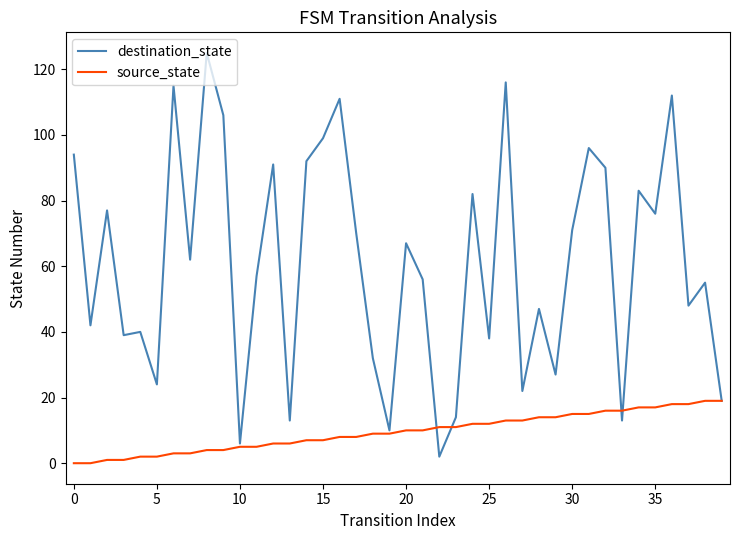

Reading left to right, list all the values displayed in this chart.

destination_state: 94	42	77	39	40	24	115	62	125	106	6	57	91	13	92	99	111	70	32	10	67	56	2	14	82	38	116	22	47	27	71	96	90	13	83	76	112	48	55	19
source_state: 0	0	1	1	2	2	3	3	4	4	5	5	6	6	7	7	8	8	9	9	10	10	11	11	12	12	13	13	14	14	15	15	16	16	17	17	18	18	19	19